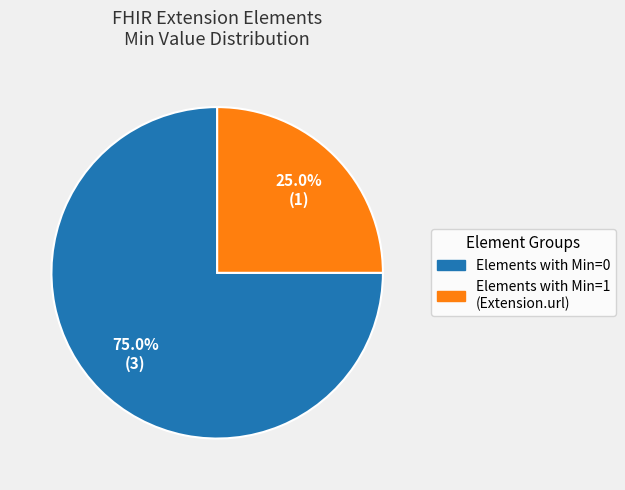

Approximately how many times larger is the value at Elements with Min=1 (Extension.url) compared to Elements with Min=0?

0.3